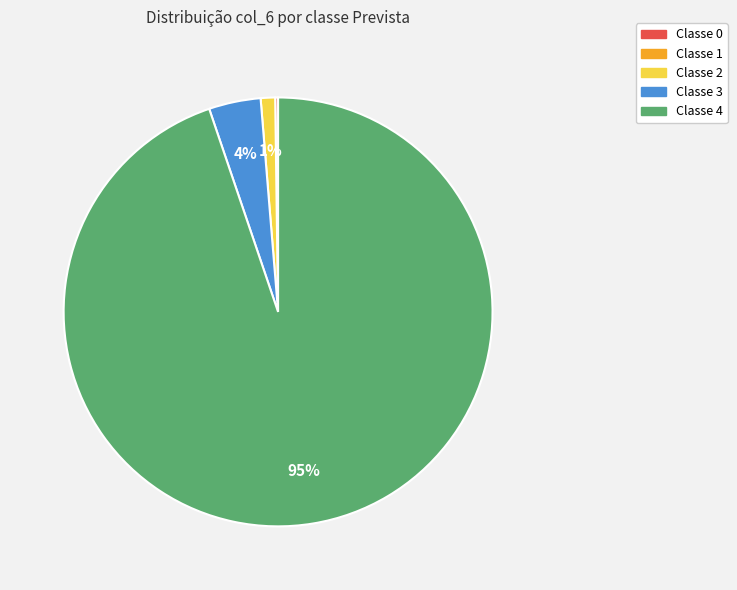

Which slice is the largest?

Classe 4